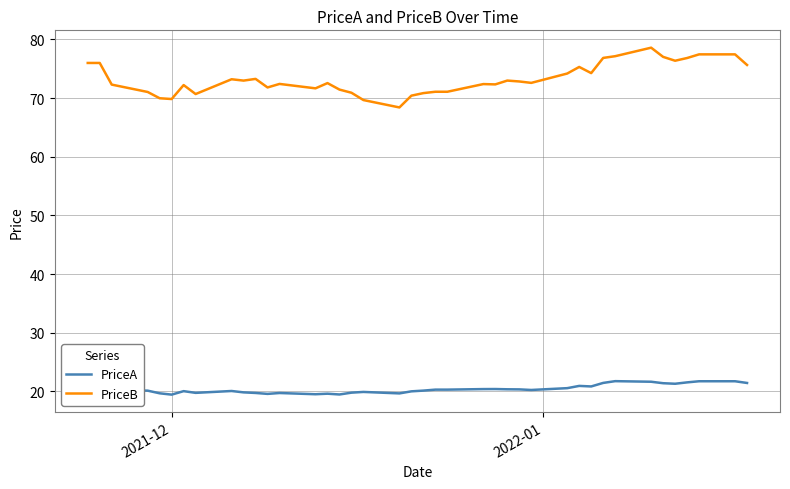

What is the maximum value shown in the chart?

78.6